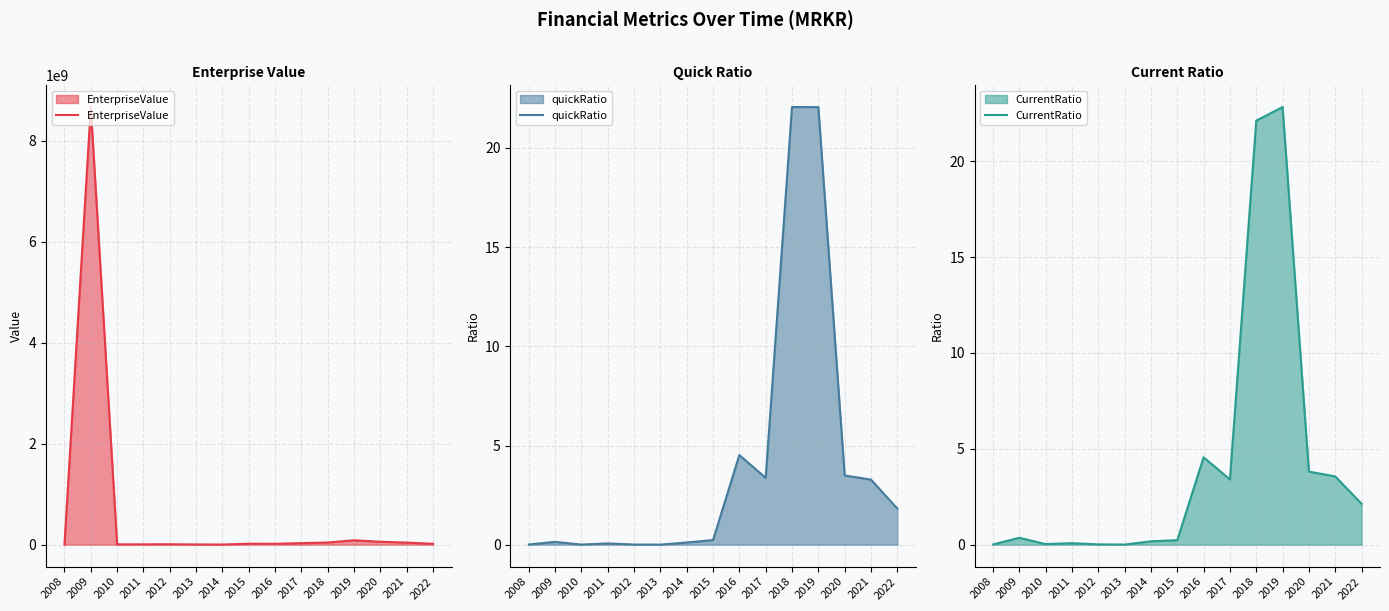

Is it true that CurrentRatio equals 22.8 at 2019?

True